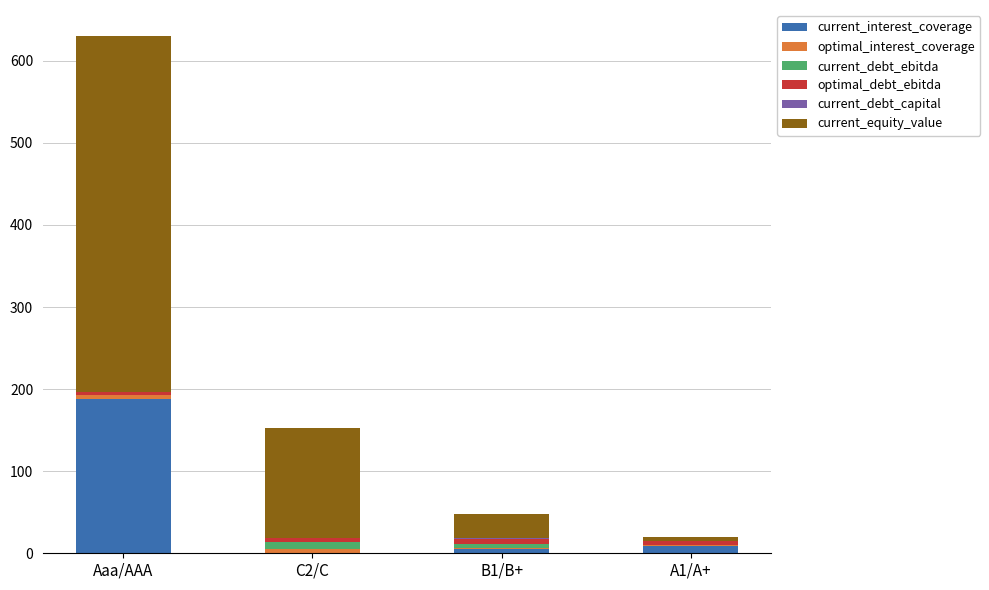

True or false: current_interest_coverage has a value of 299.1 at Aaa/AAA.

False